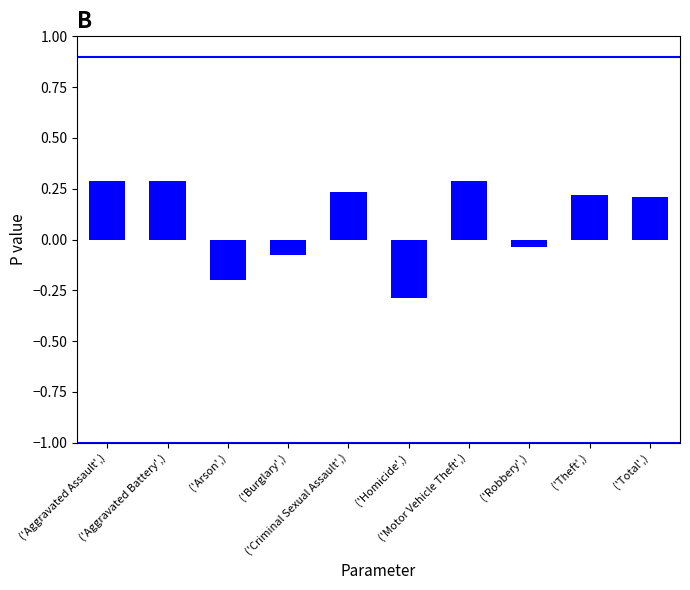

How many bars are there in total?

10